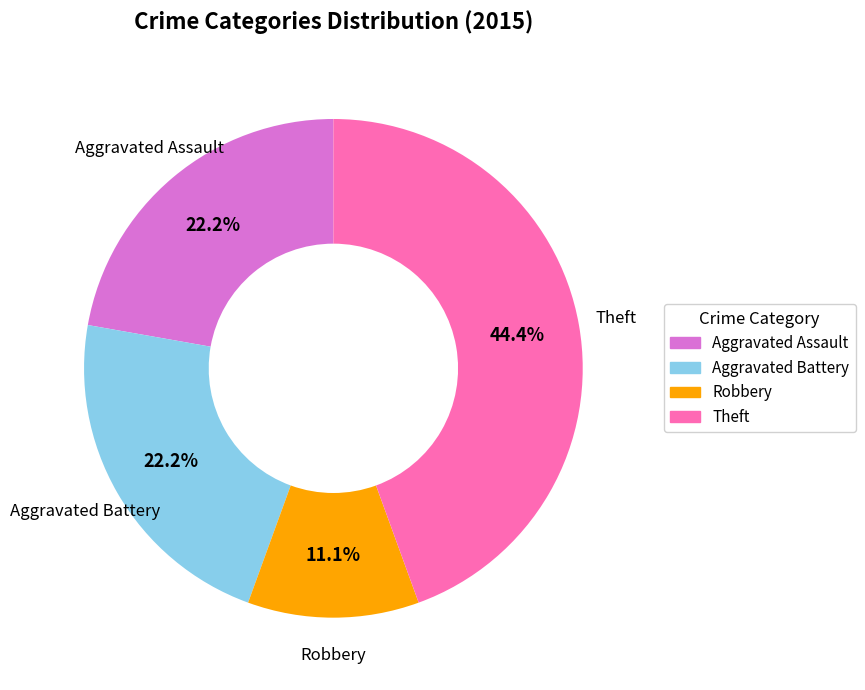

What is the largest slice in the pie chart?

Theft